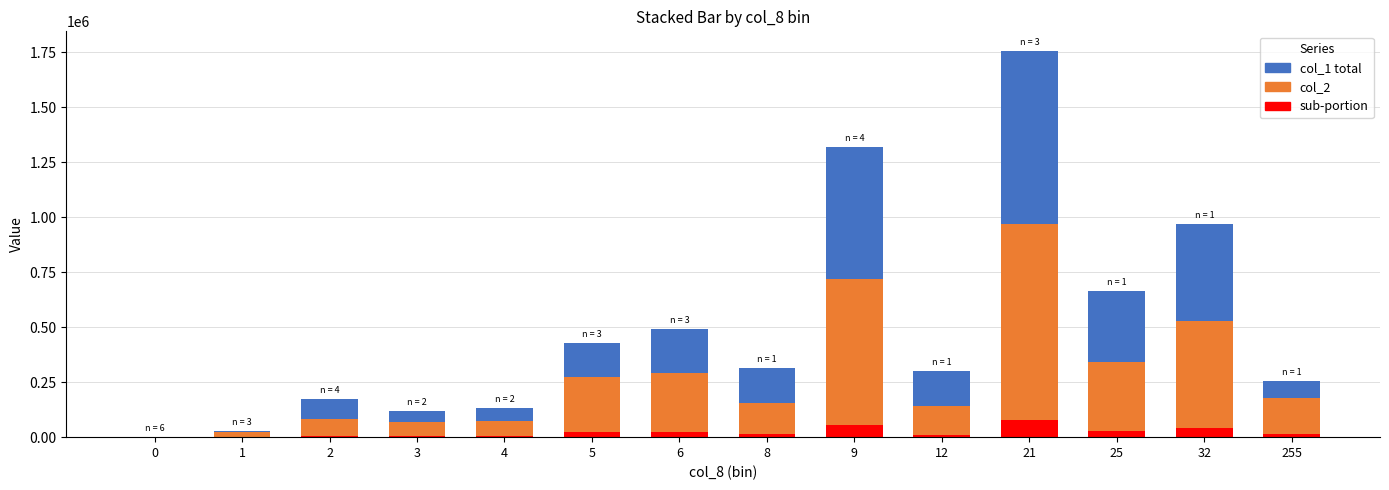

How many series are shown in this chart?

3